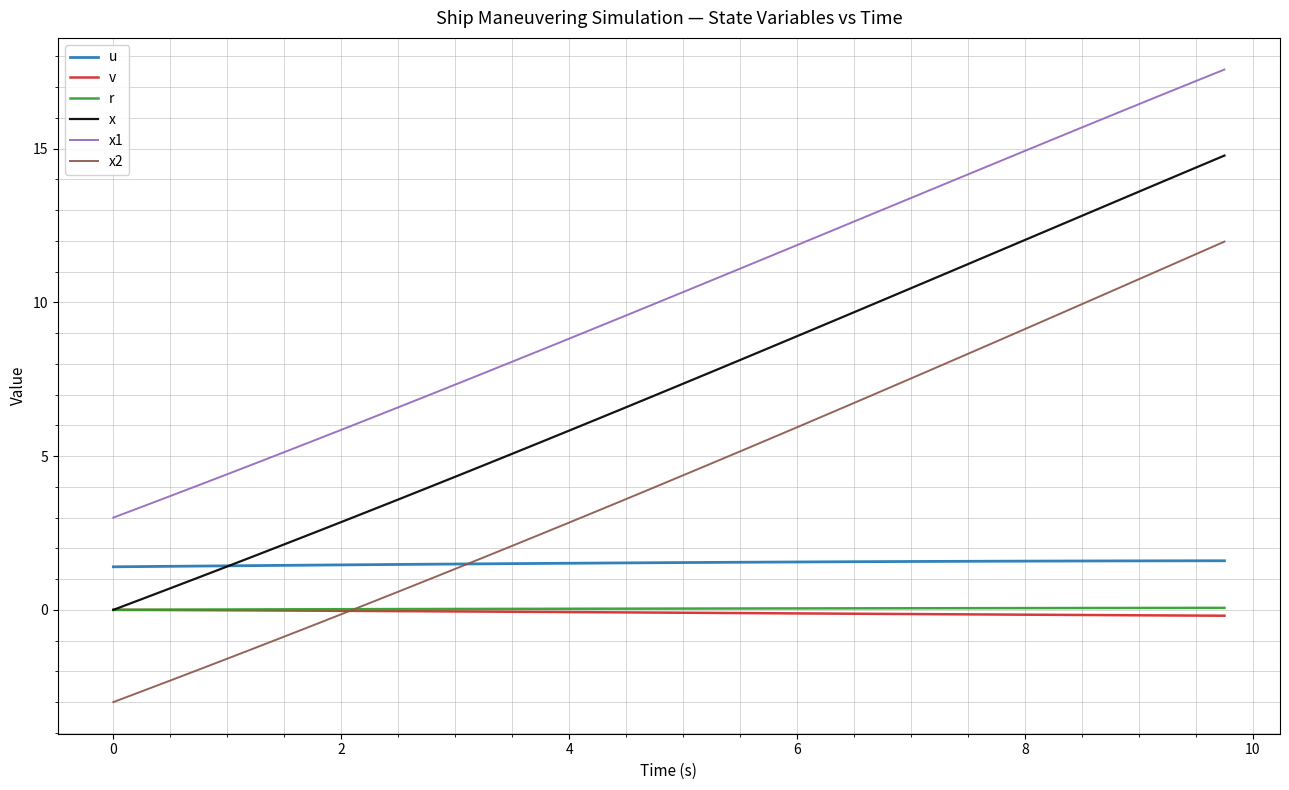

Which series has the widest spread of values?

x2